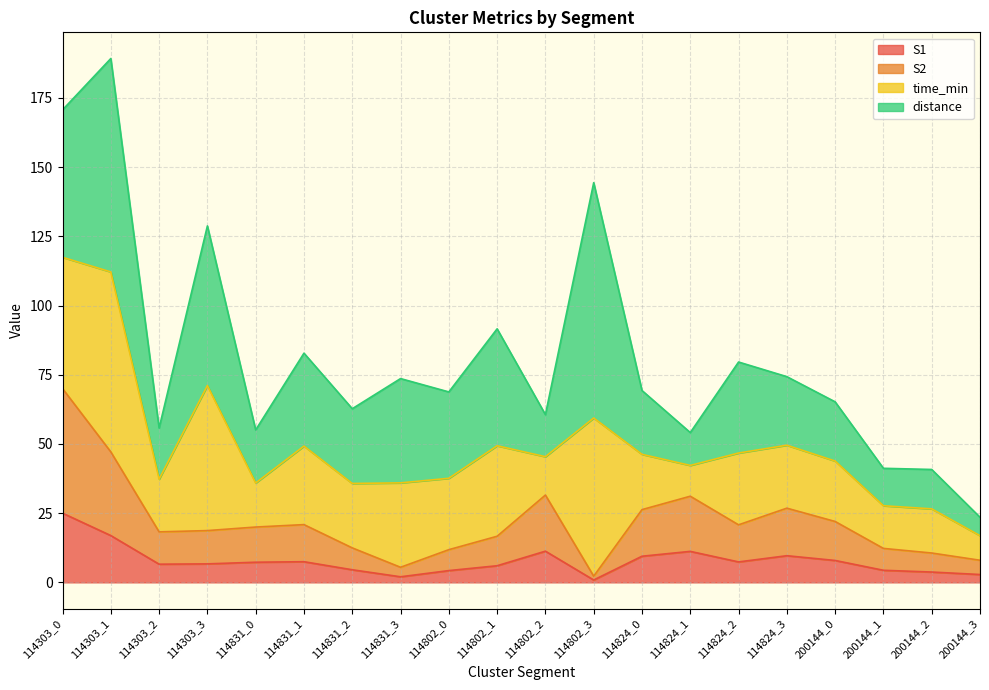

Does the chart have visible grid lines?

Yes